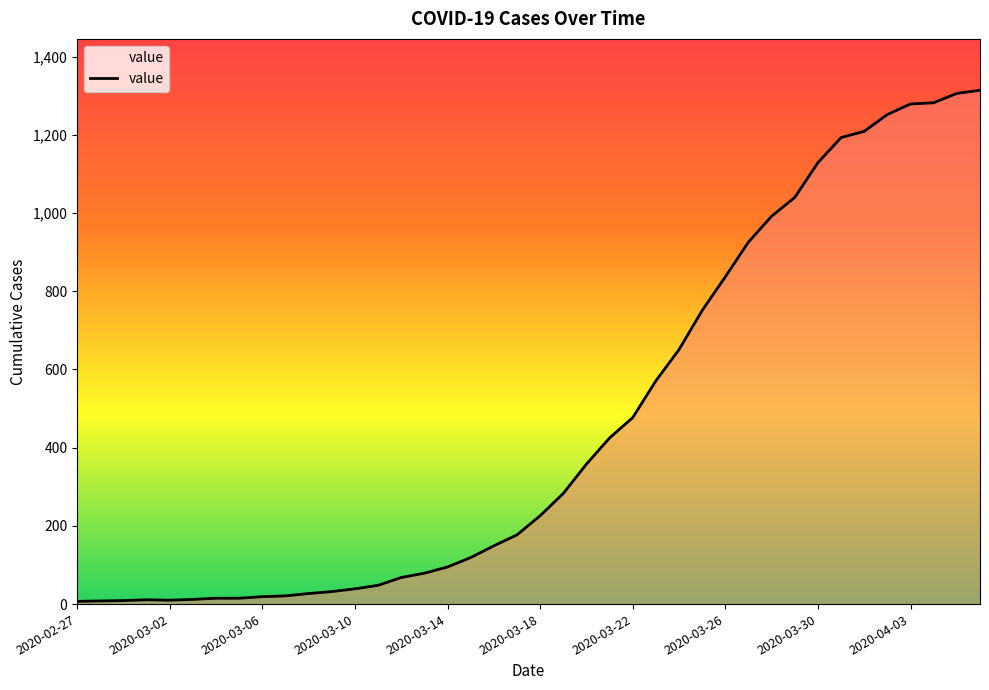

Does the chart display data point markers on the line(s)?

No